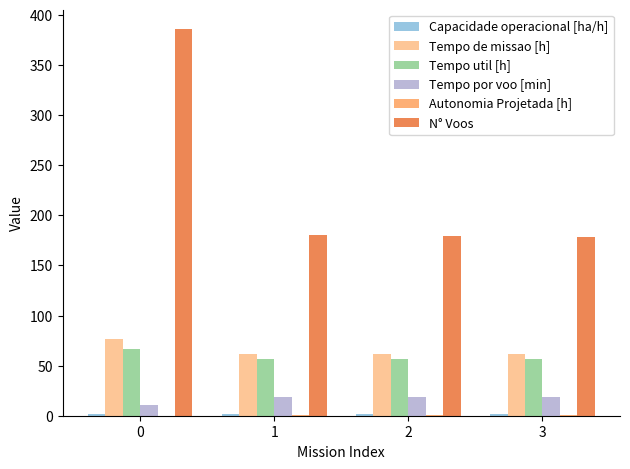

What is the sum of all N° Voos values?

923.0